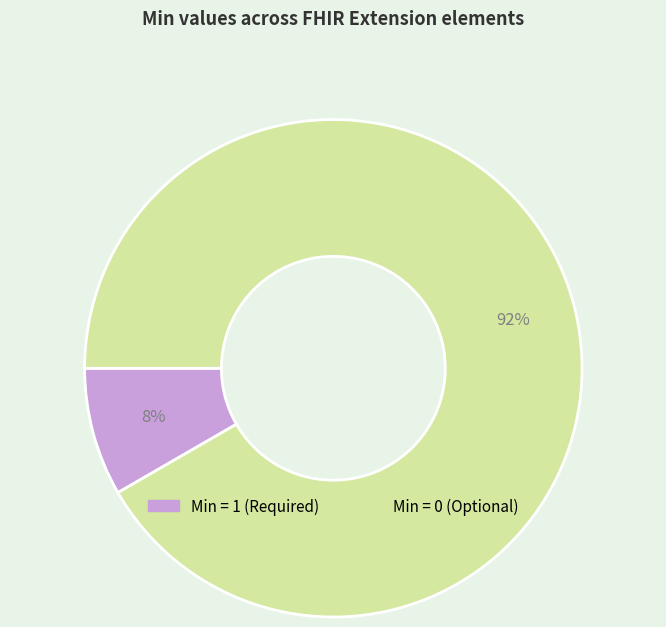

Is there a majority slice in this chart?

Yes